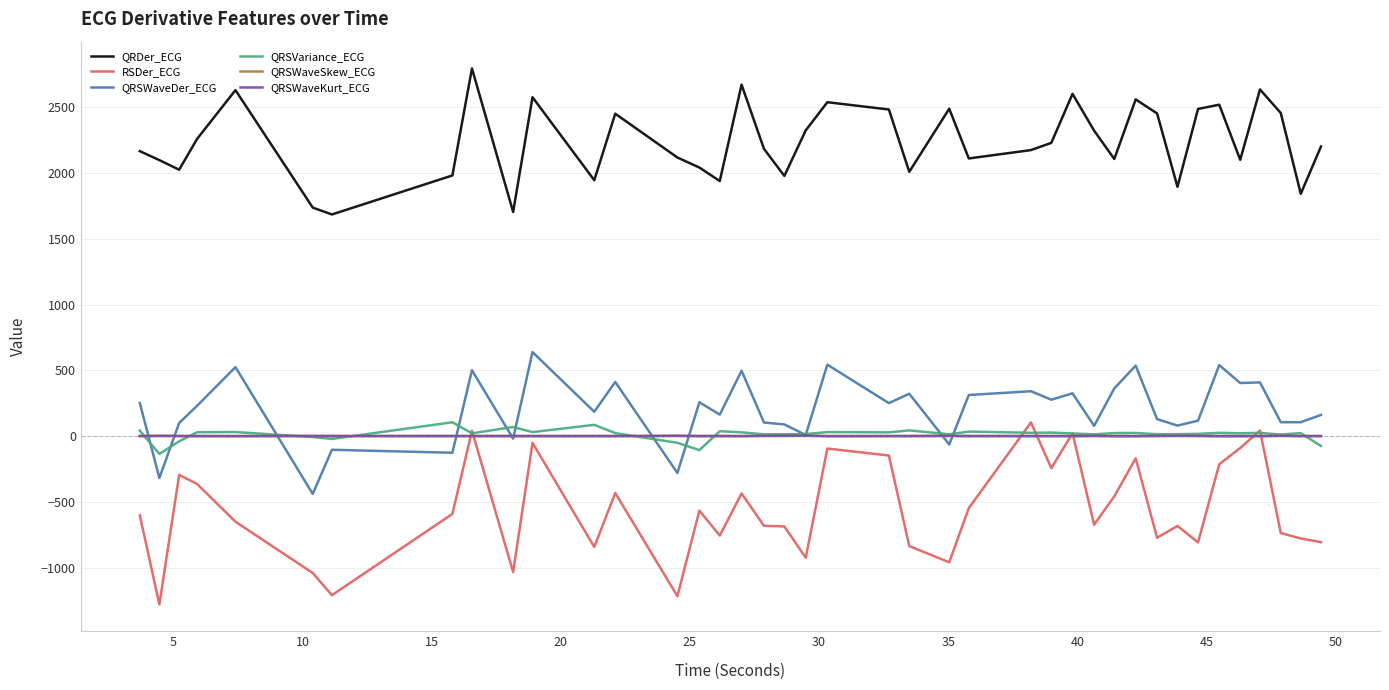

Which series has the widest spread of values?

RSDer_ECG